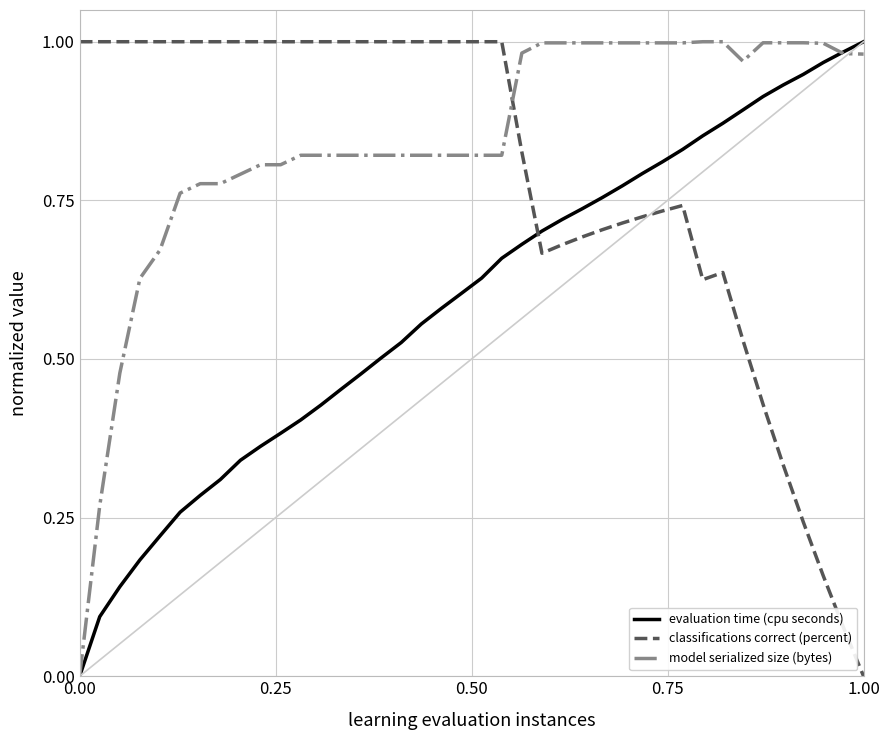

At how many categories does at least one series exceed 0?

40